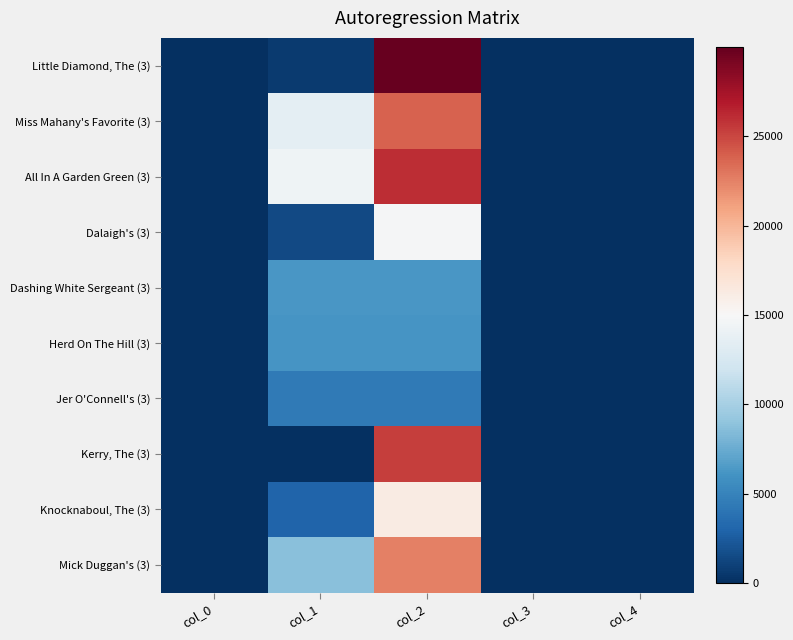

Between col_1 and col_4, which series saw the biggest shift?

All In A Garden Green (3)